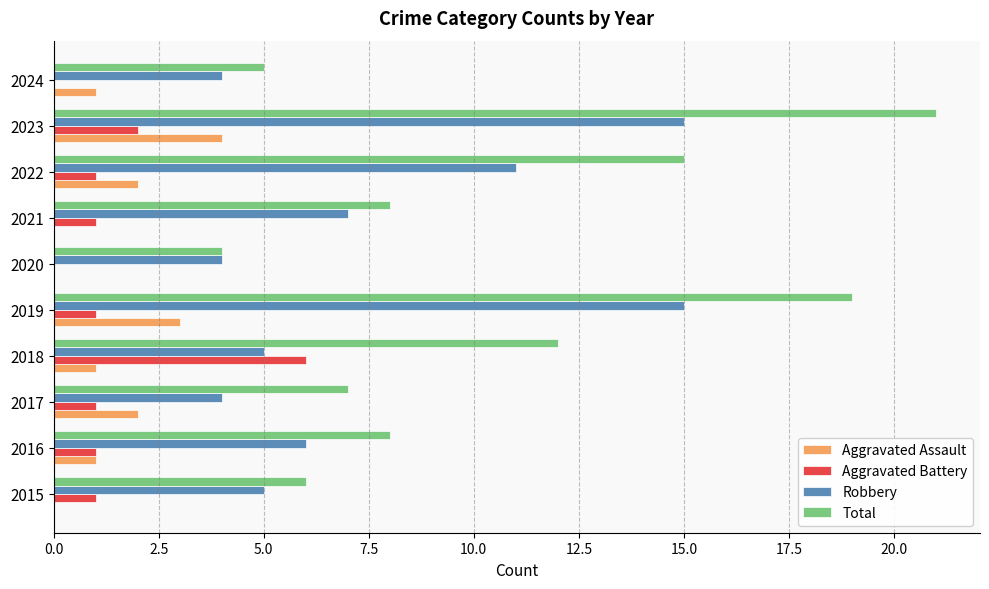

How many series are shown in this chart?

4